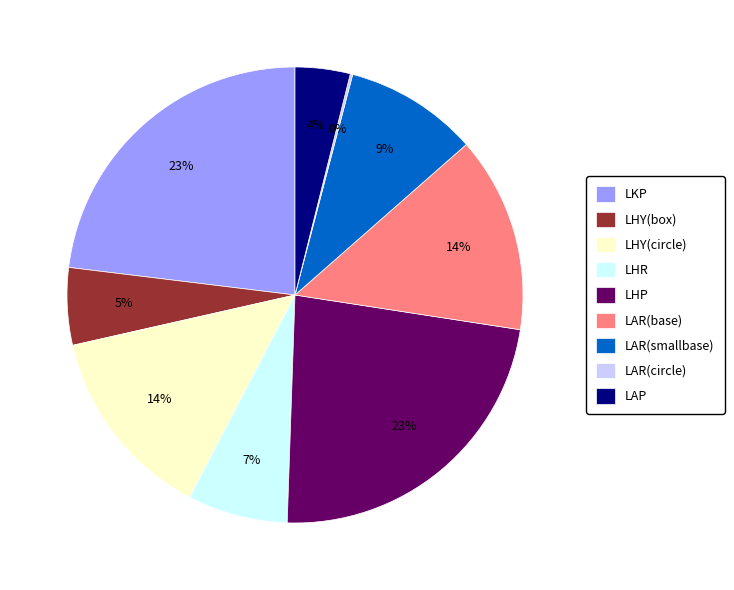

Which has a higher value, LAR(smallbase) or LAR(base)?

LAR(base)